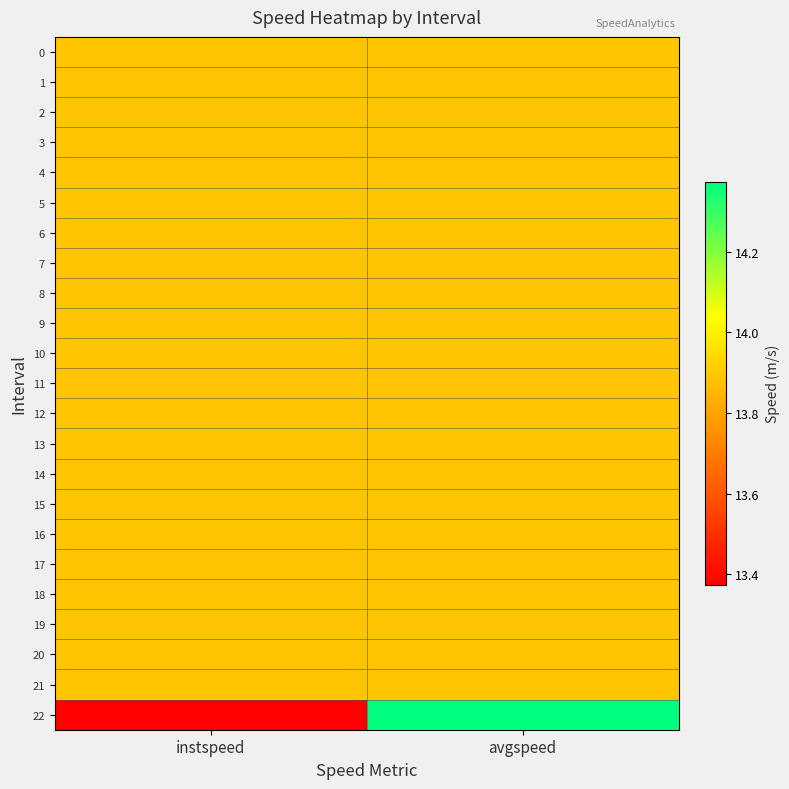

Which series has the widest spread of values?

22